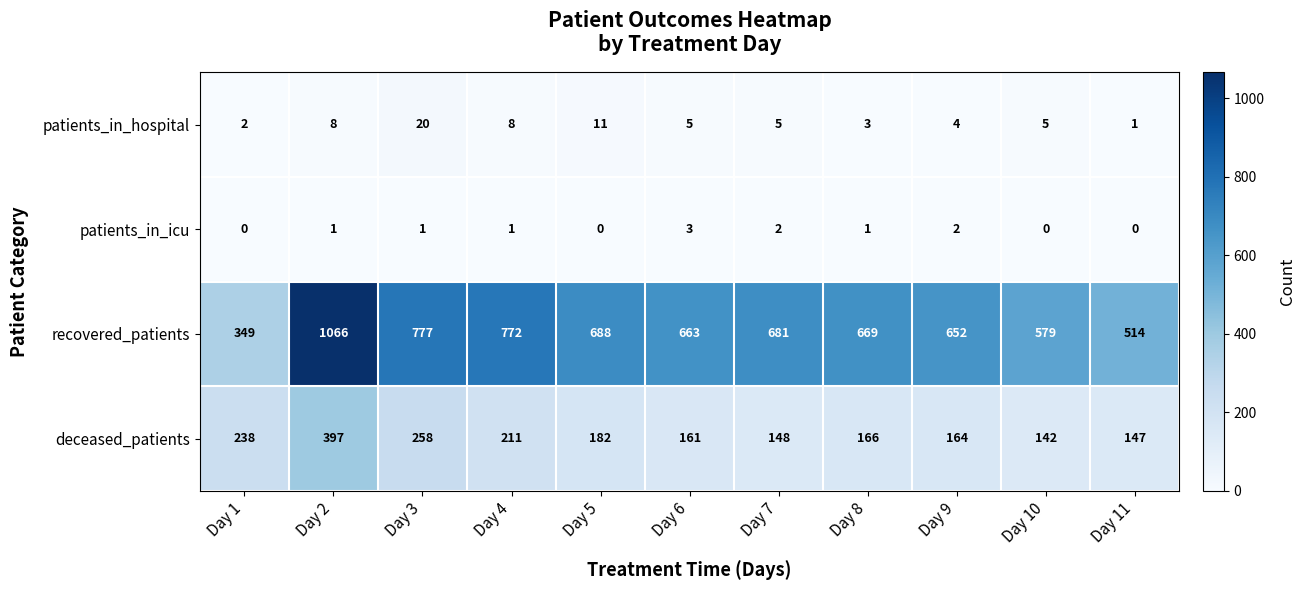

Is it true that patients_in_hospital equals 5 at Day 10?

True